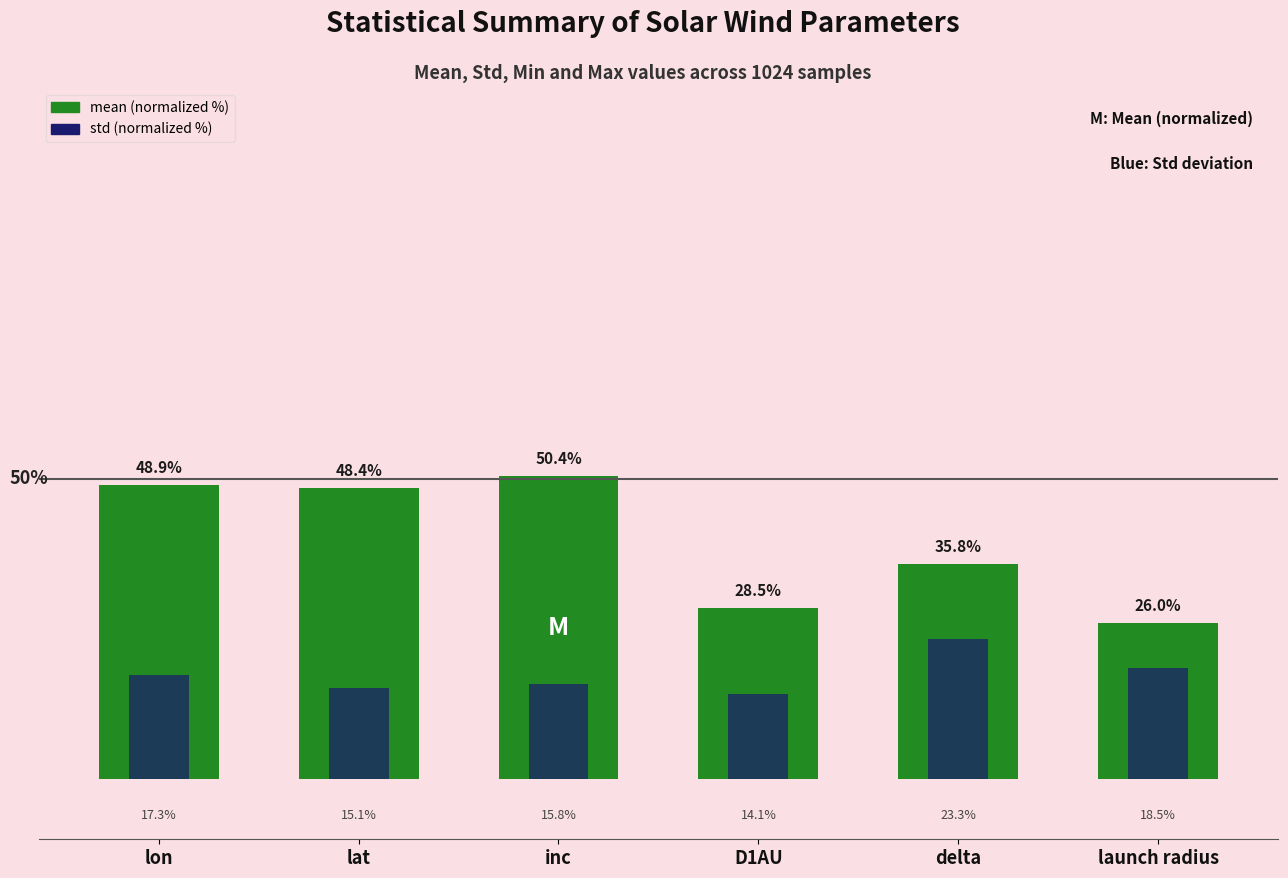

How many data points in mean (normalized %) are less than 48?

3